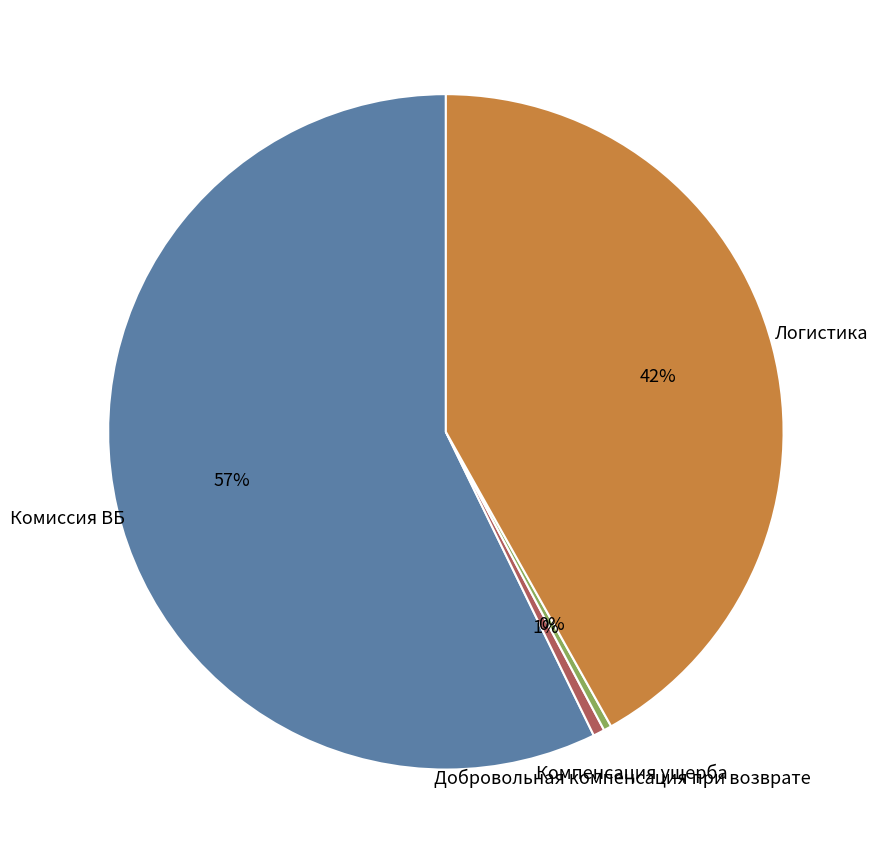

Is it true that Логистика is 51% of the pie?

False